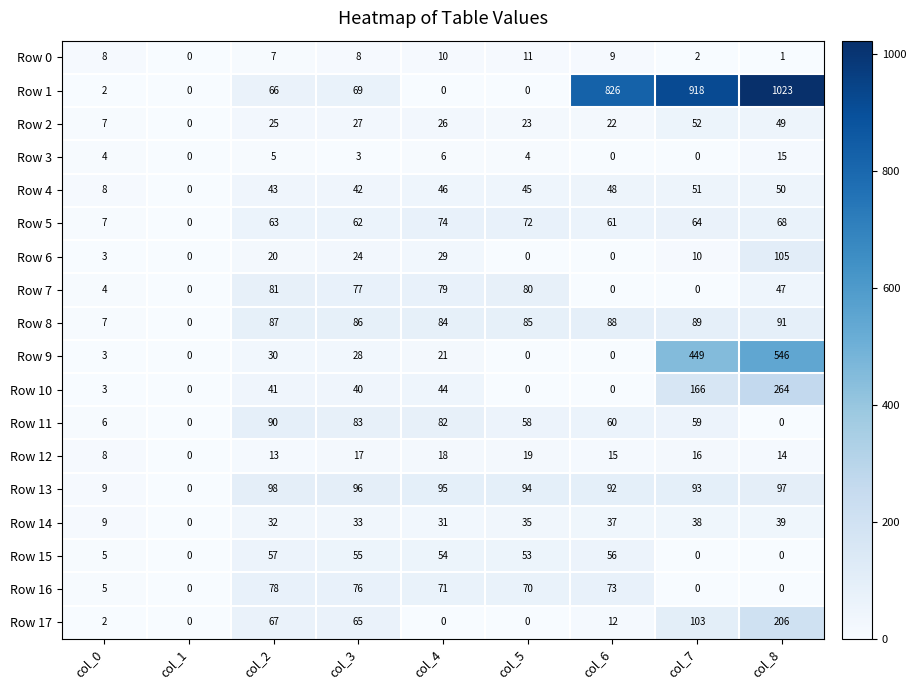

The Row 2 series shows 25 at col_2. True or false?

True